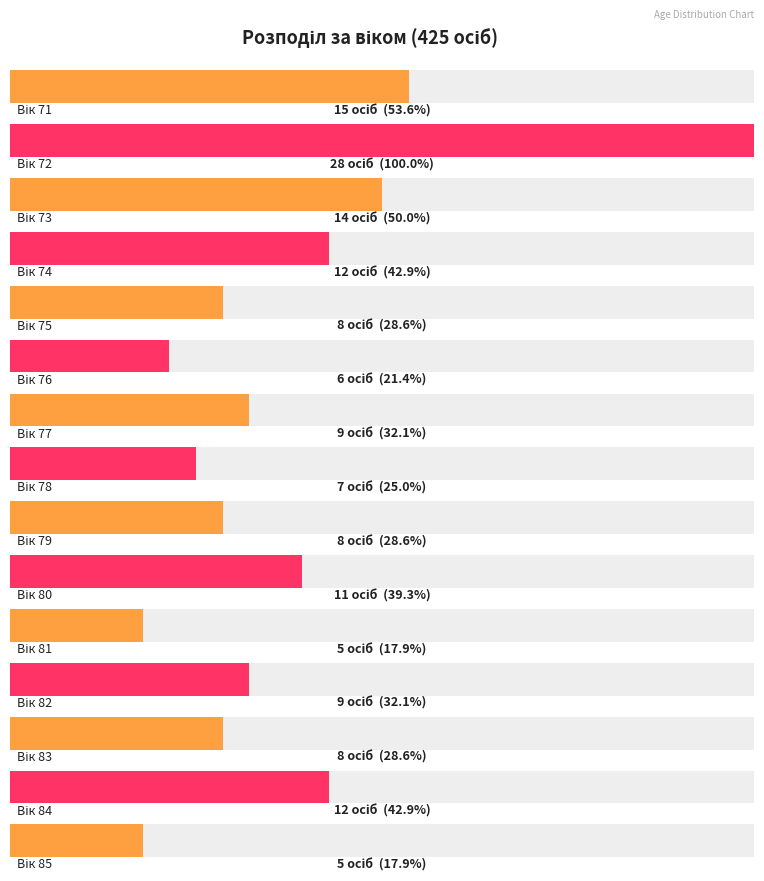

Where is the data nearest to the value 46?

74